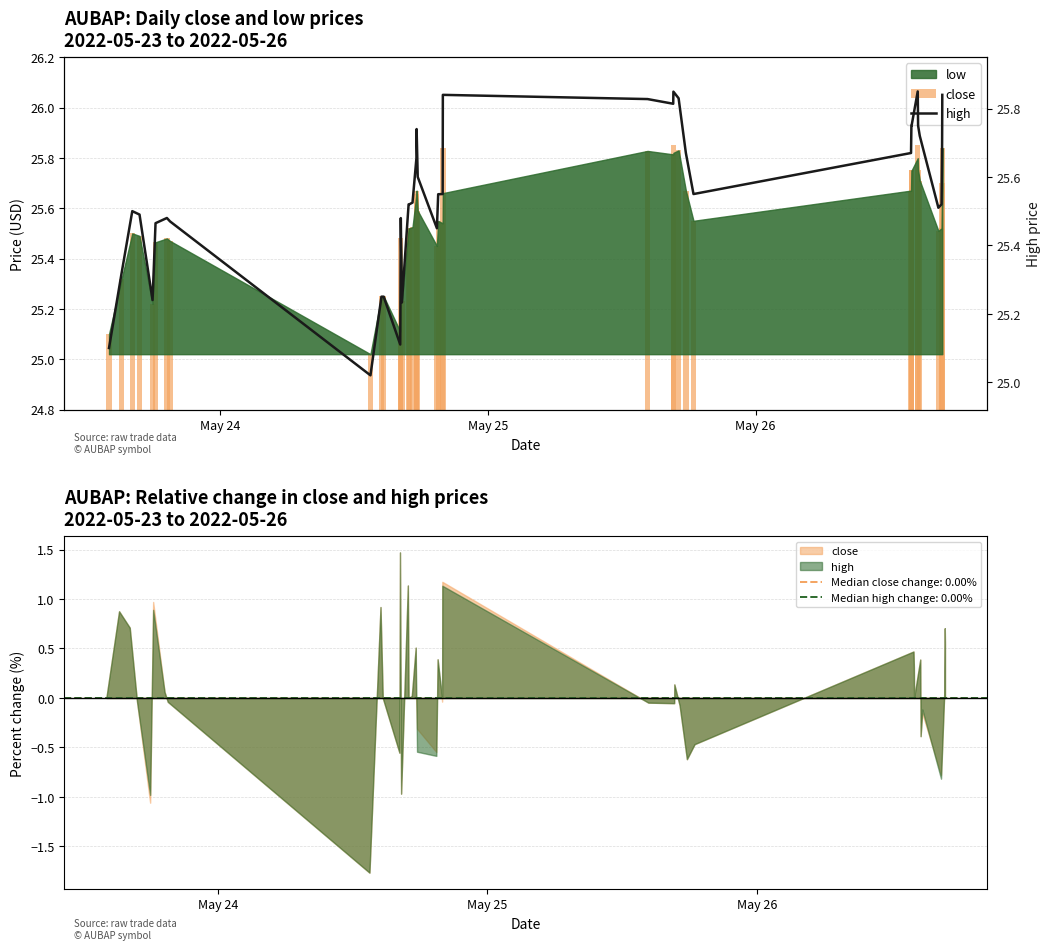

Rank the series by their maximum value, from highest to lowest.

close, high